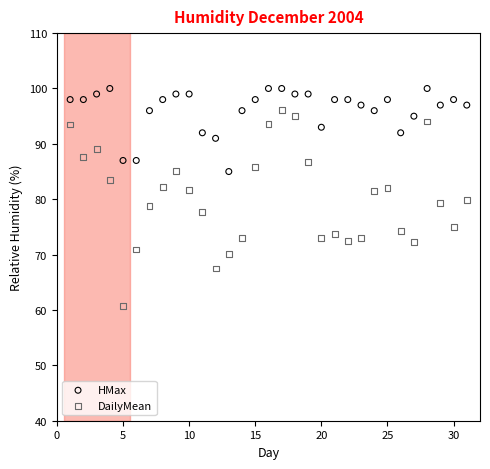

Which series reaches the maximum Y coordinate?

HMax